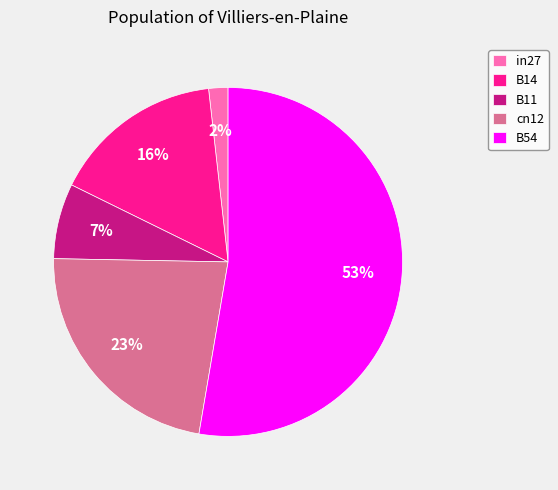

Is there a majority slice in this chart?

Yes